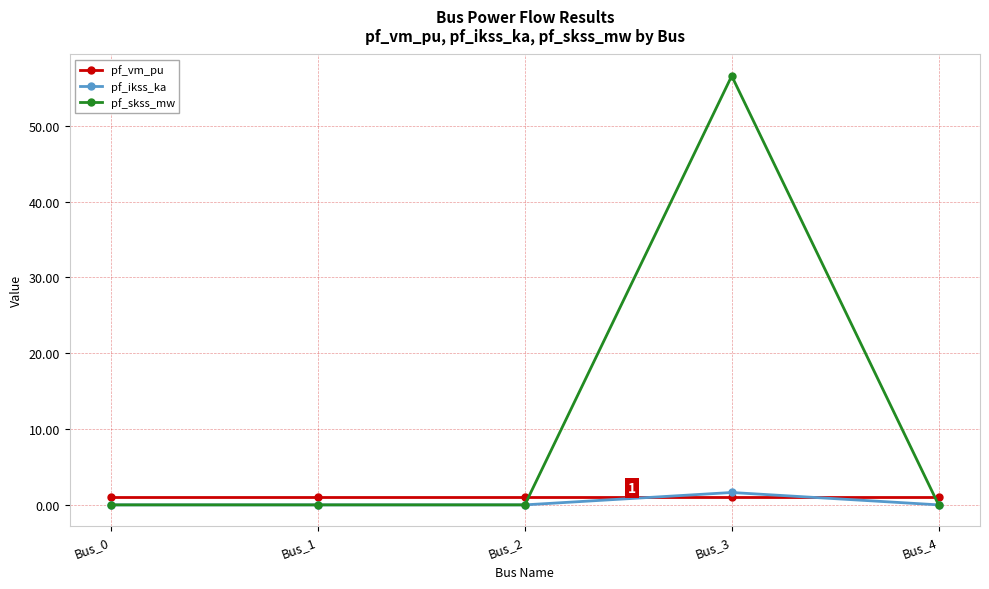

Which label corresponds to the largest value in the chart?

Bus_3